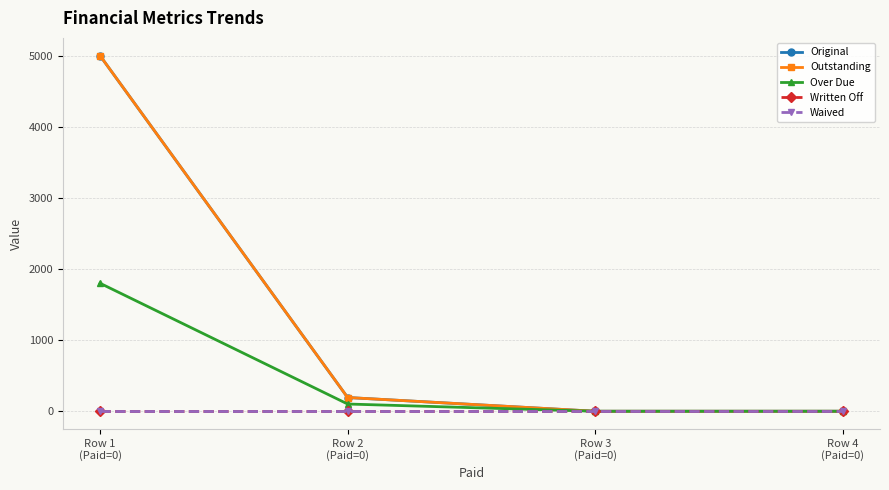

Is this an area chart (filled region under the line)?

No